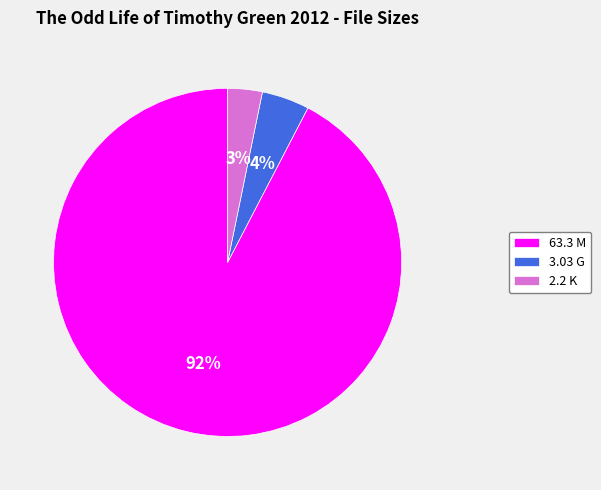

Rank the categories by value from lowest to highest.

2.2 K, 3.03 G, 63.3 M